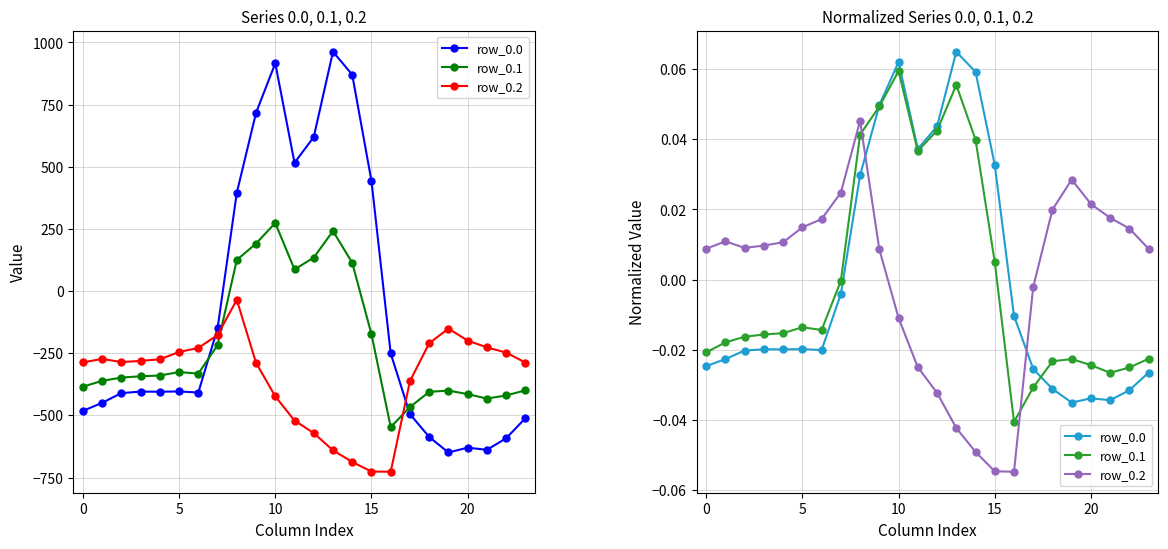

At how many categories does at least one series exceed 0?

22